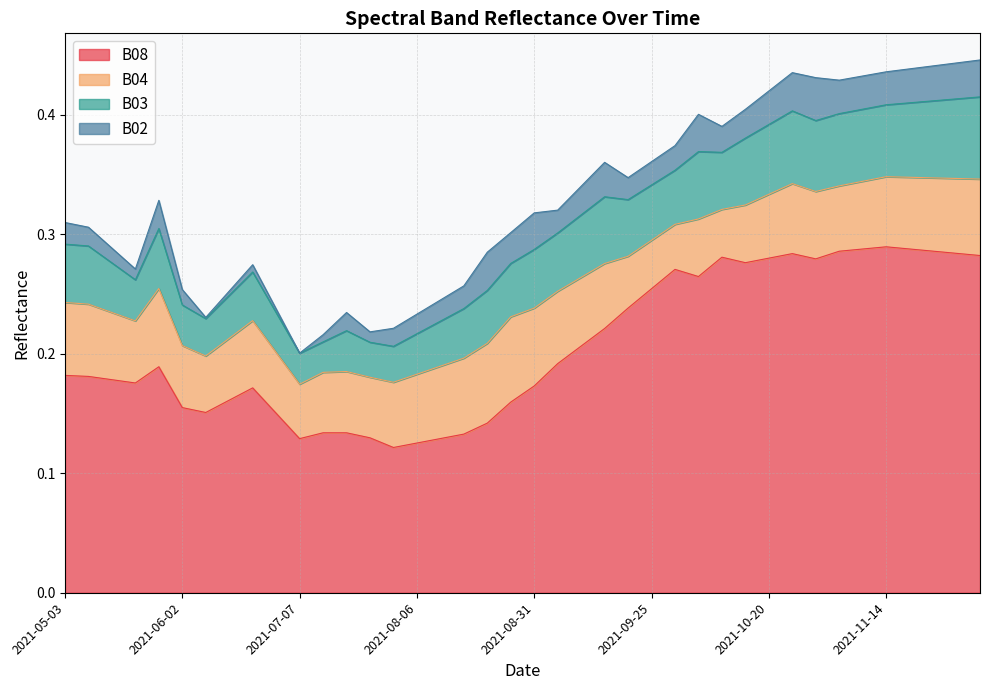

What are all the series names shown in the legend?

B08, B04, B03, B02